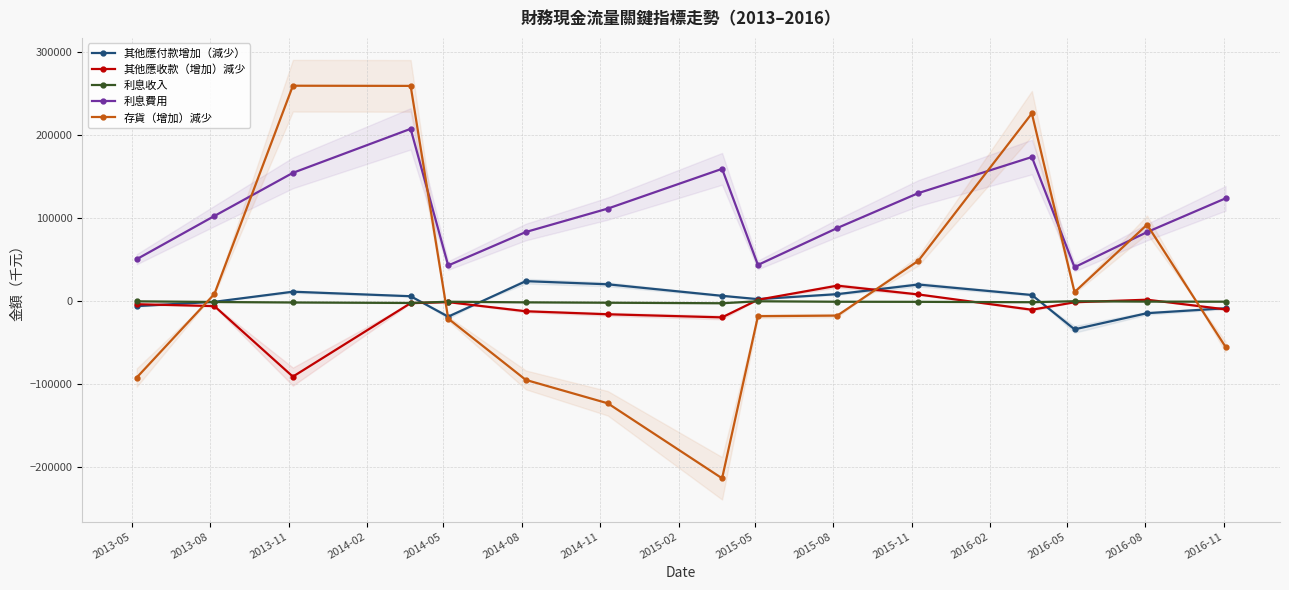

True or false: 利息費用 and 其他應收款（增加）減少 cross at least once.

False